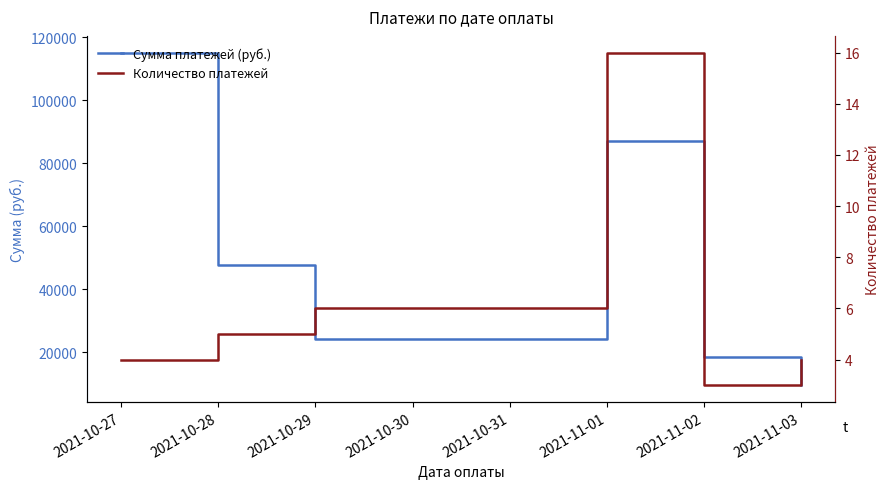

Between 2021-10-28 and 2021-10-29, which series saw the biggest shift?

Сумма платежей (руб.)